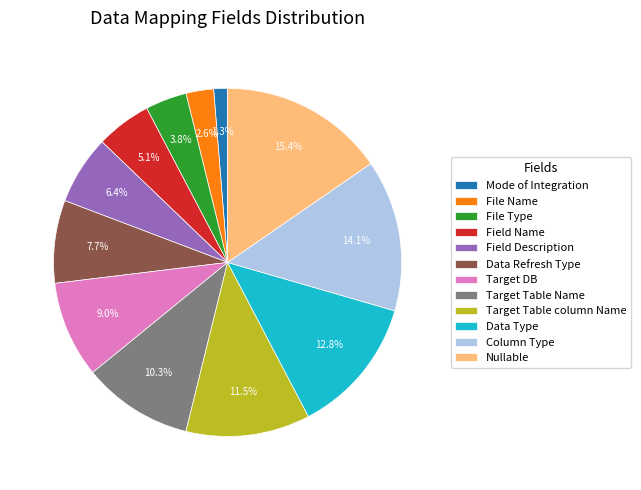

How many segments does this pie chart have?

12